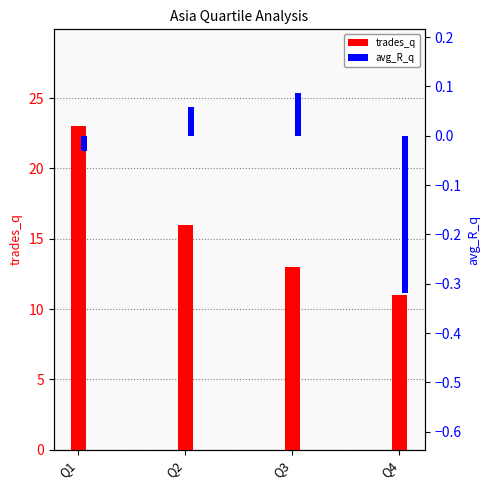

What is the total value across all series at Q1?

23.0